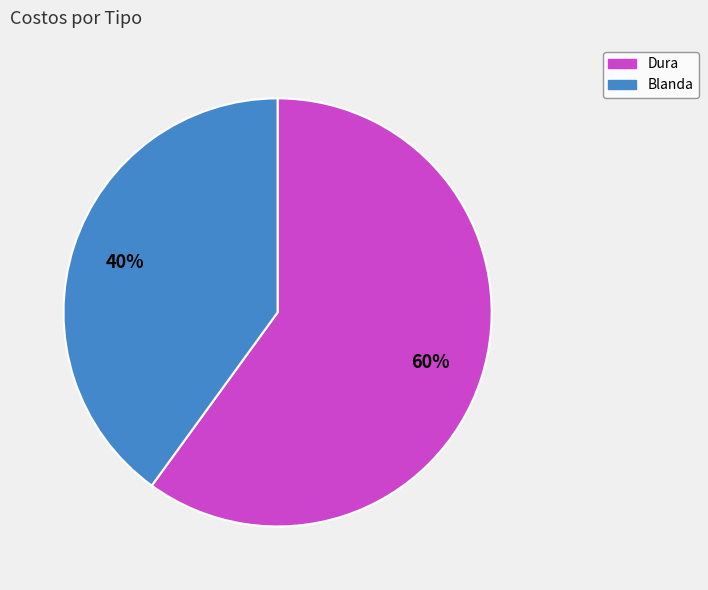

True or false: Dura accounts for 51% of the total.

False